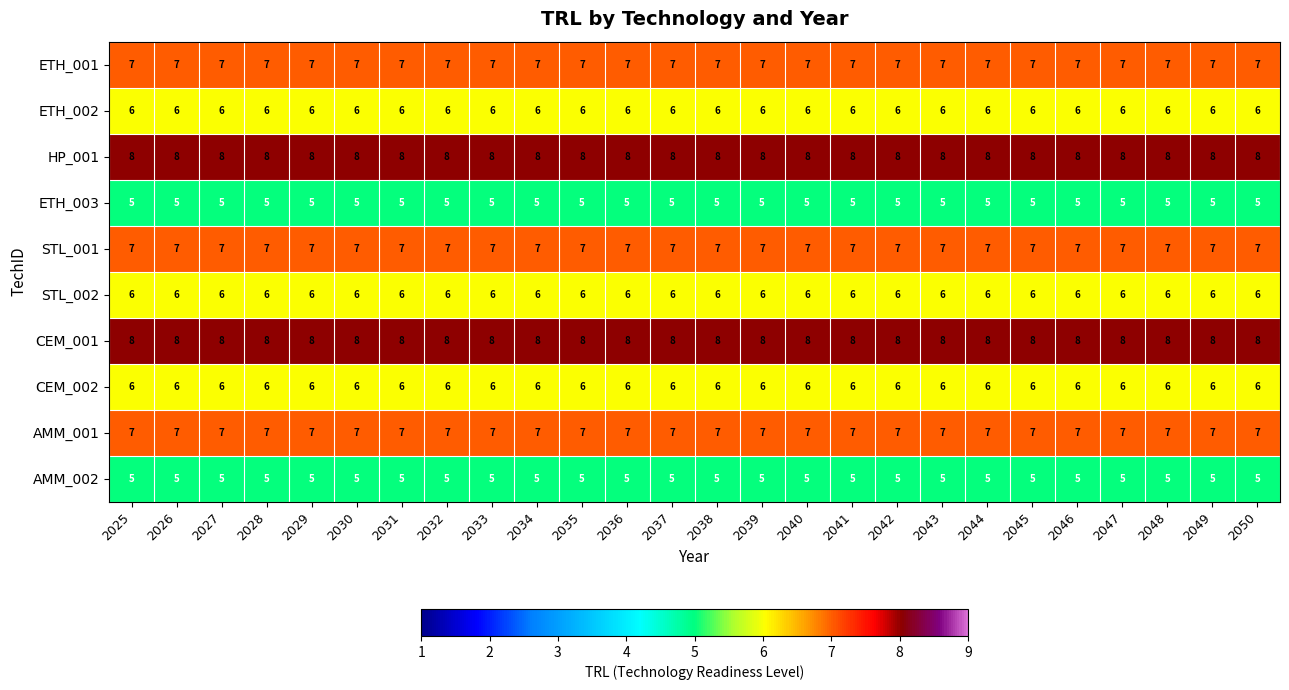

The value of HP_001 at 2050 is 13. True or false?

False